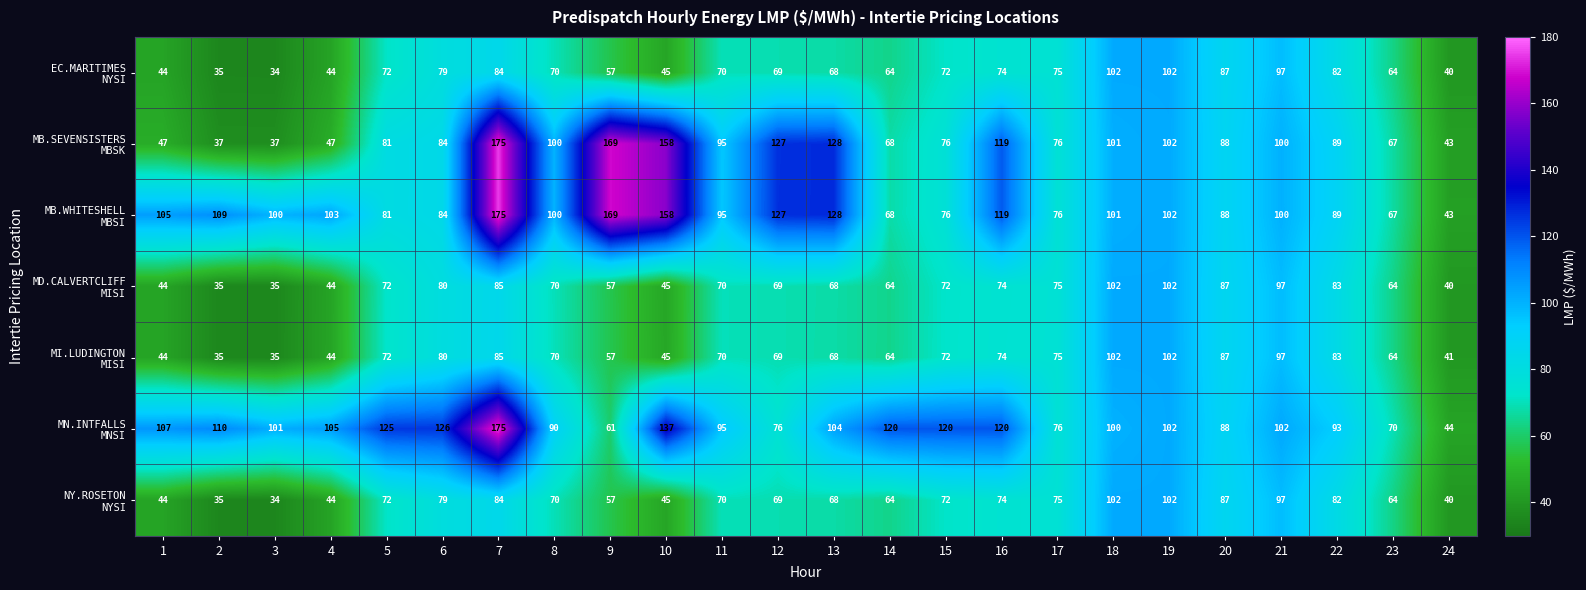

What is the spread (max minus min) of values at 11?

25